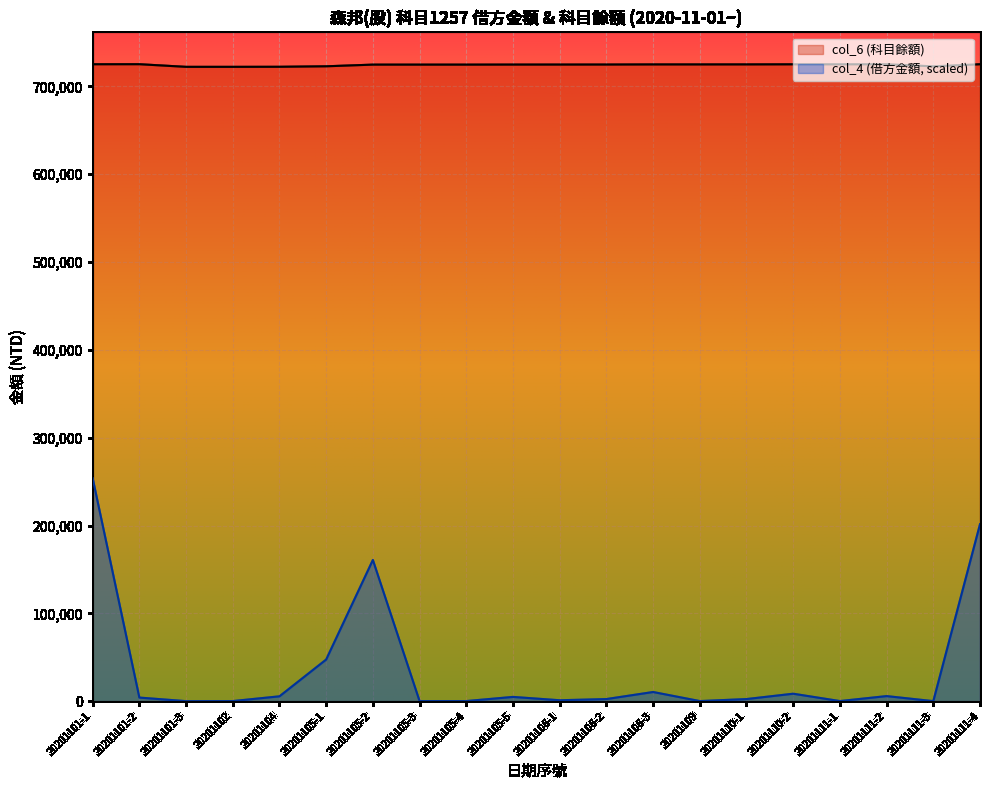

True or false: col_6 (科目餘額) has more than 2 interior local peaks.

False